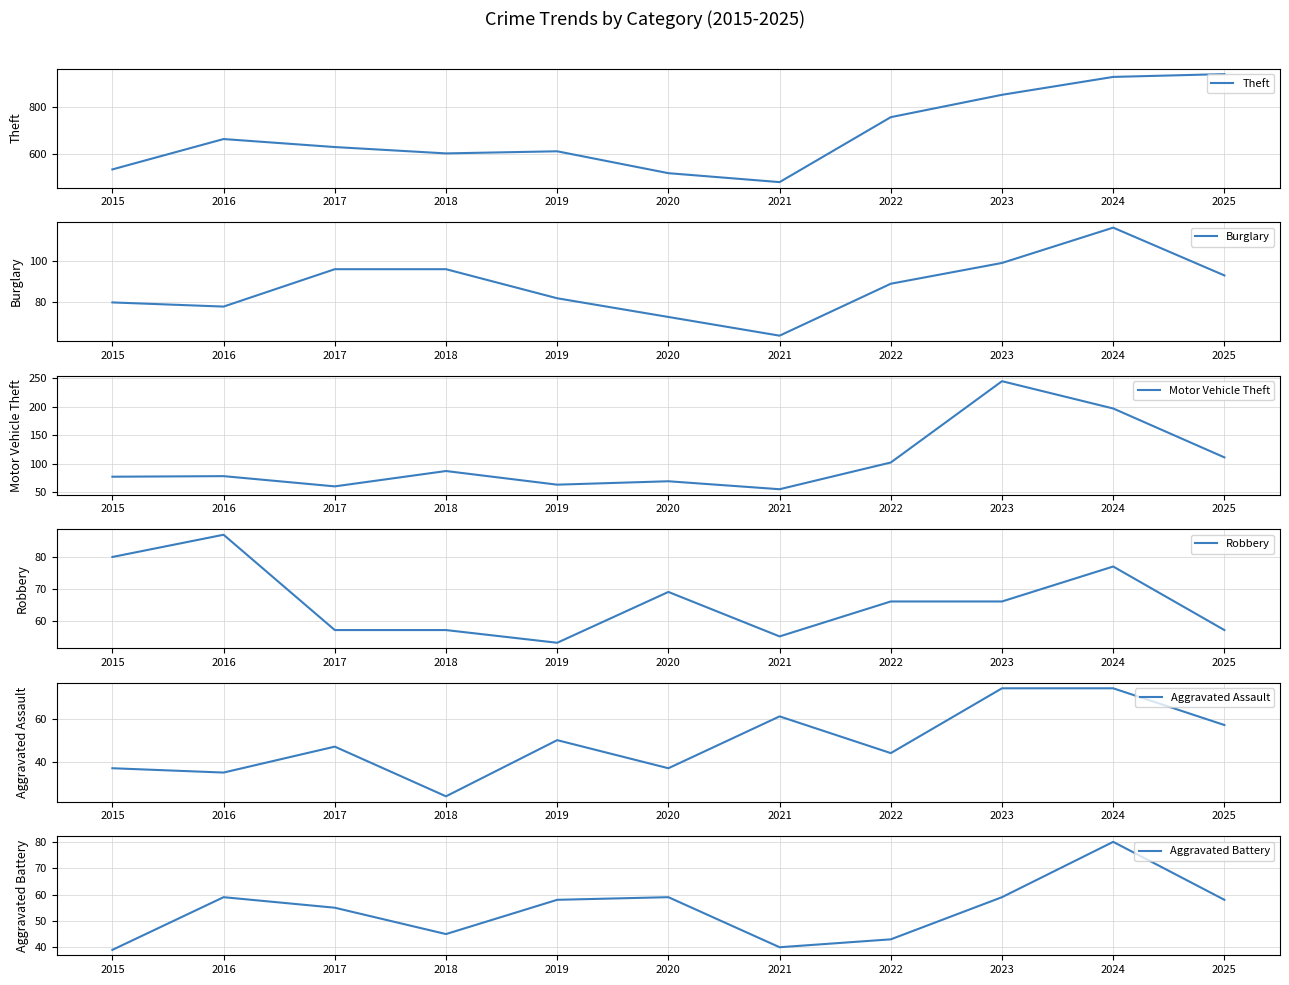

Where is the first local minimum for Burglary?

2016